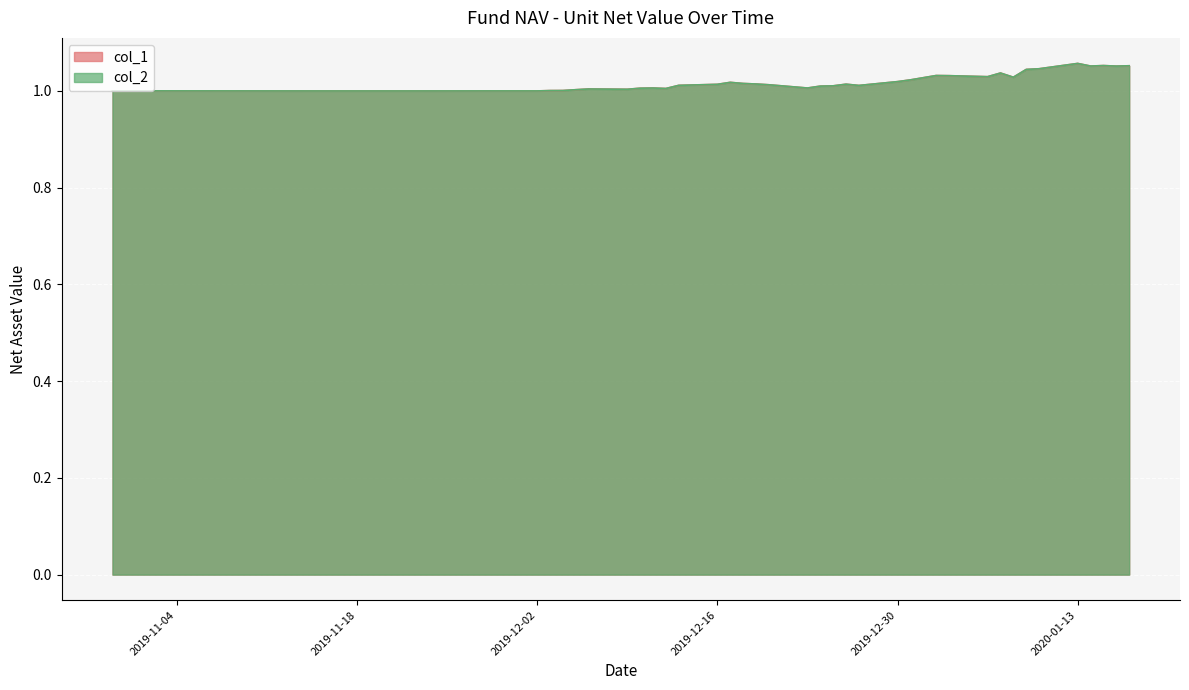

How many lines are shown in the chart?

2